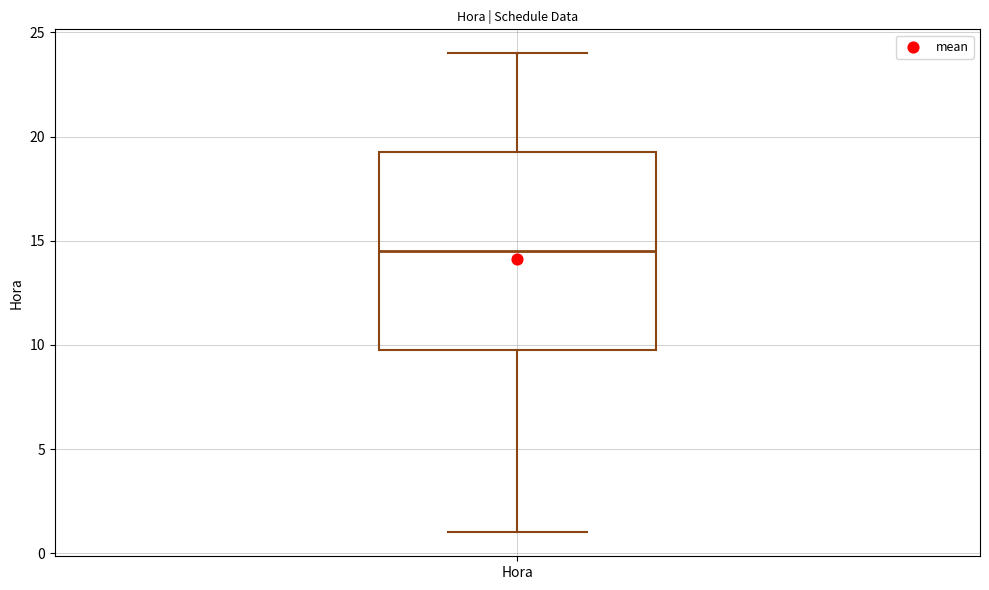

Read this box plot against the y-axis: the position of the median line, the range covered by the box, and the ends of both whiskers. The values are not printed on the chart, so give them approximately, as read against the axis.

median 14.5, box 10.0 to 19.5, whiskers 1.0 to 24.0